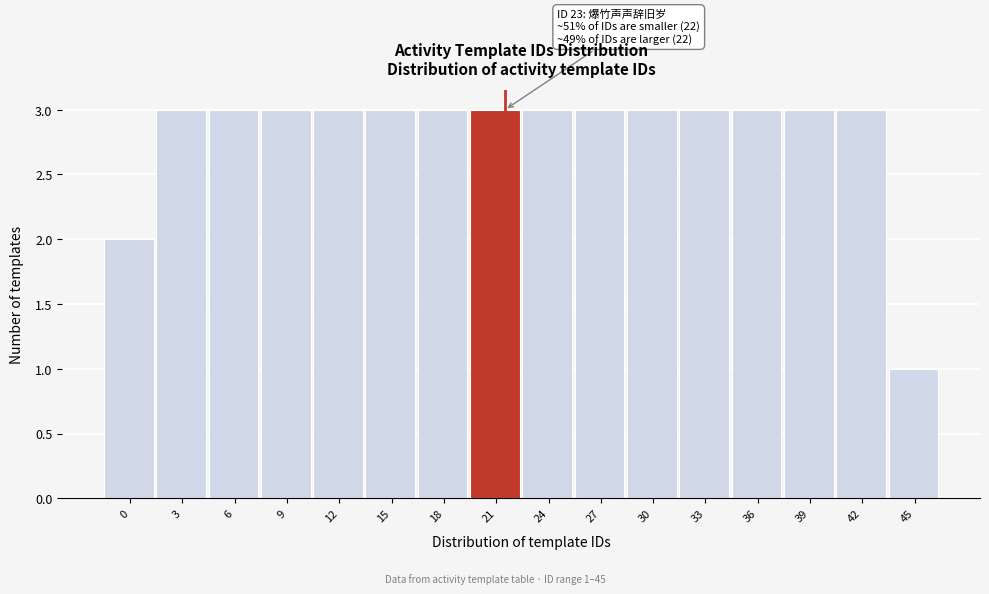

Reading right to left, transcribe all the data shown in this chart.

45=1	42=3	39=3	36=3	33=3	30=3	27=3	24=3	21=3	18=3	15=3	12=3	9=3	6=3	3=3	0=2